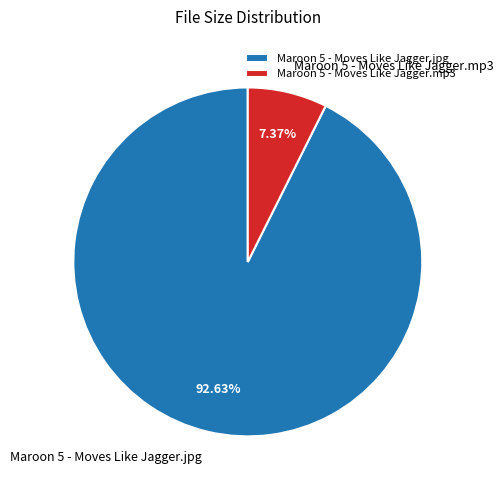

Which slice represents more than half of the pie?

Maroon 5 - Moves Like Jagger.jpg